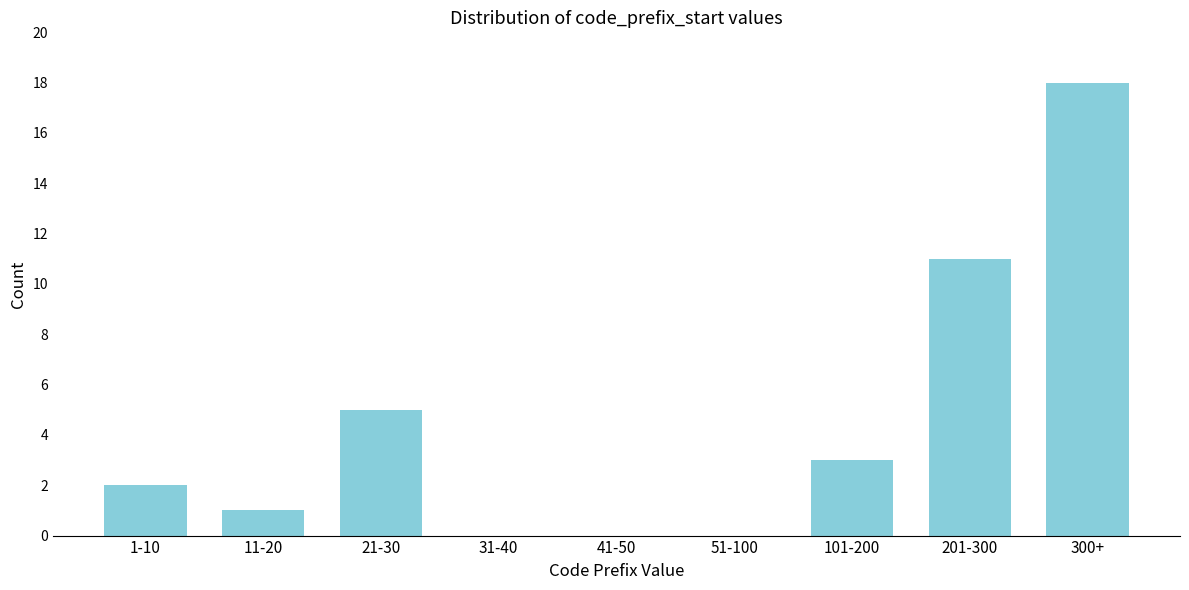

Reading left to right, transcribe all the data shown in this chart.

1-10=2	11-20=1	21-30=5	31-40=0	41-50=0	51-100=0	101-200=3	201-300=11	300+=18